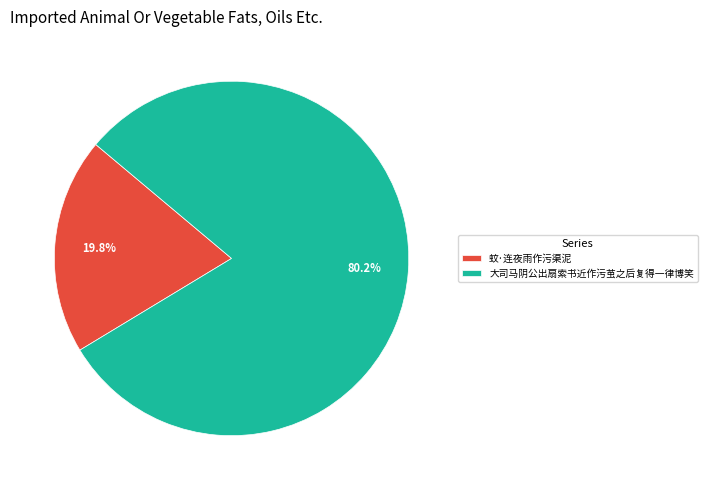

Combined, do 大司马阴公出扇索书近作污茧之后复得一律博笑 and 蚊·连夜雨作污渠泥 account for over 50%?

Yes